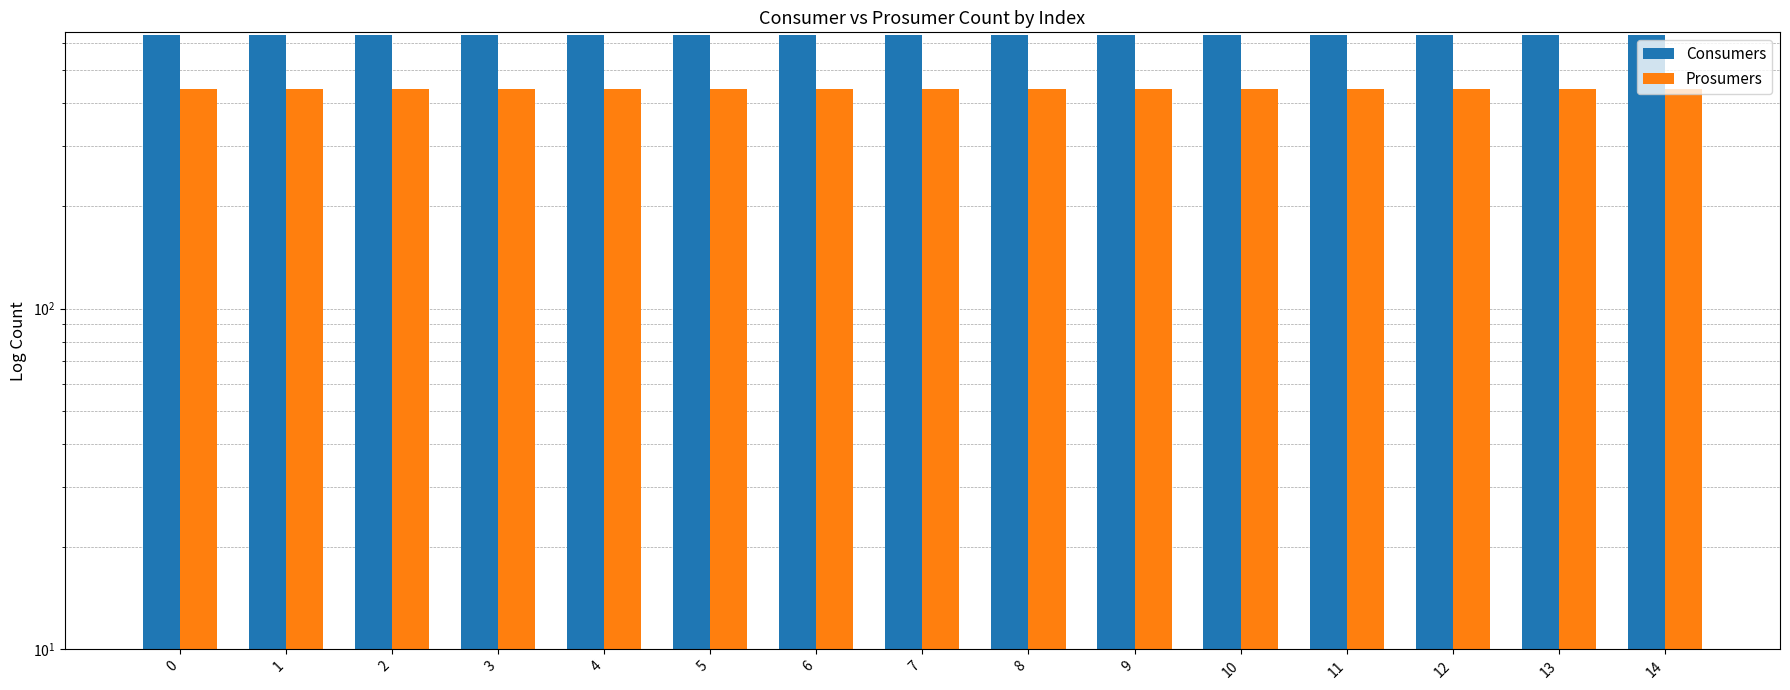

List the labels in order of Prosumers value, largest first.

0, 1, 2, 3, 4, 5, 6, 7, 8, 9, 10, 11, 12, 13, 14